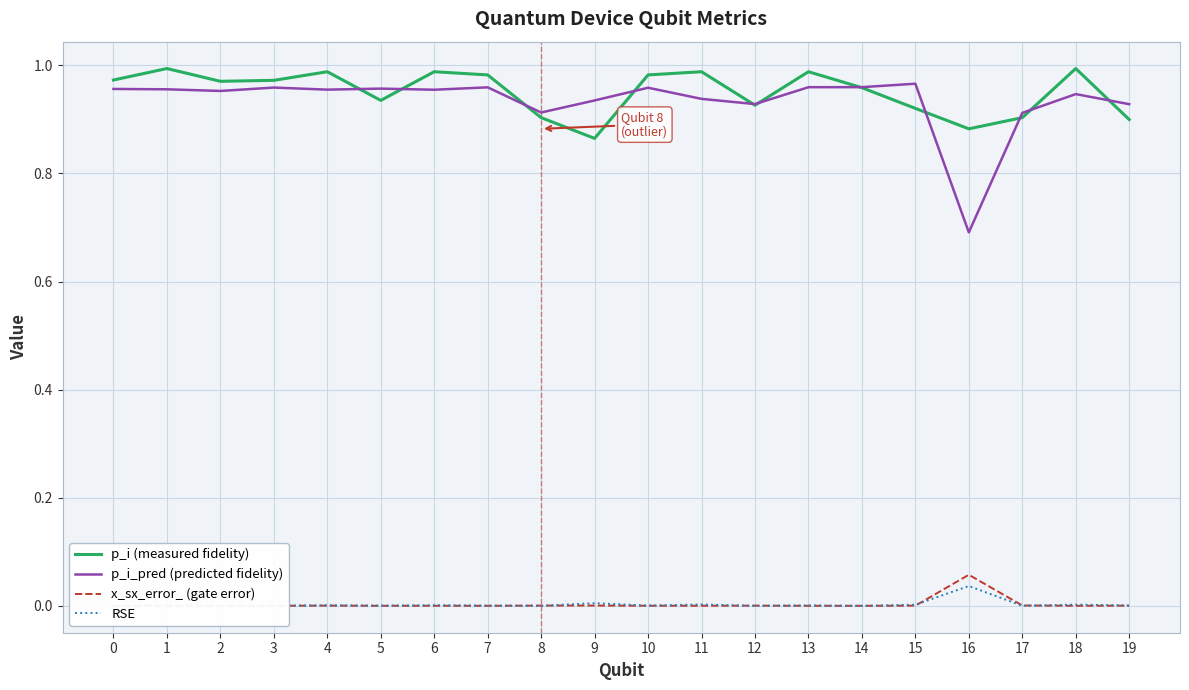

True or false: p_i (measured fidelity) and x_sx_error_ (gate error) intersect in this chart.

False